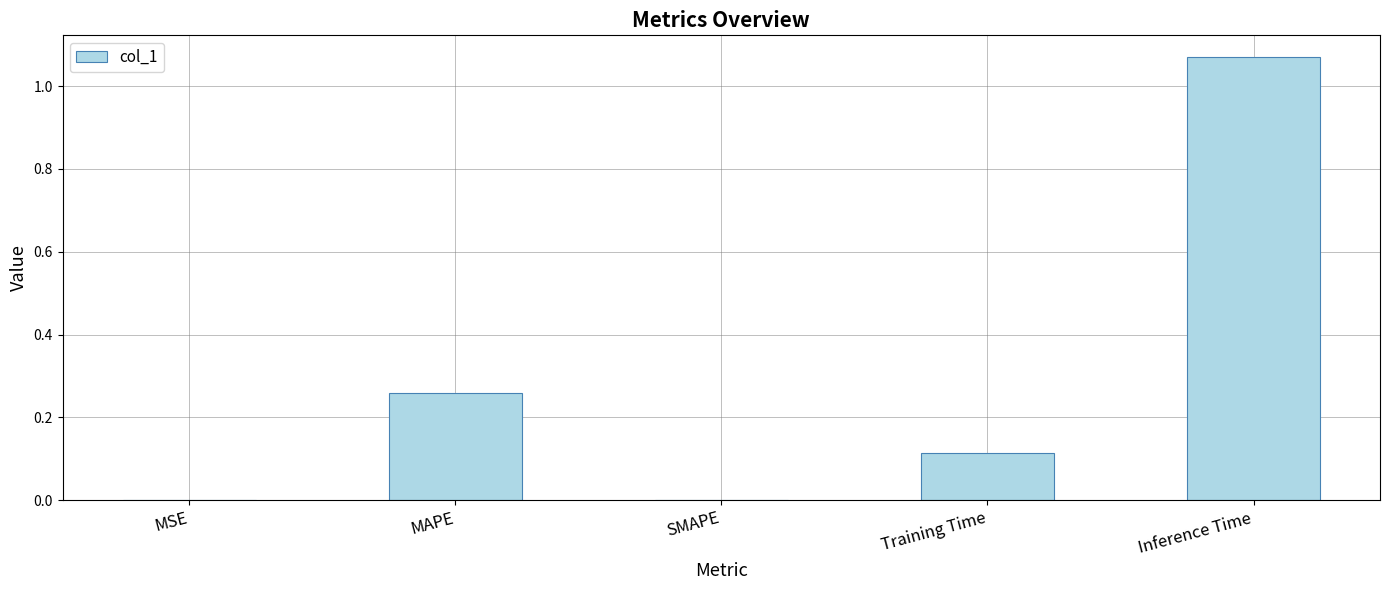

Count the number of data series in this chart.

1